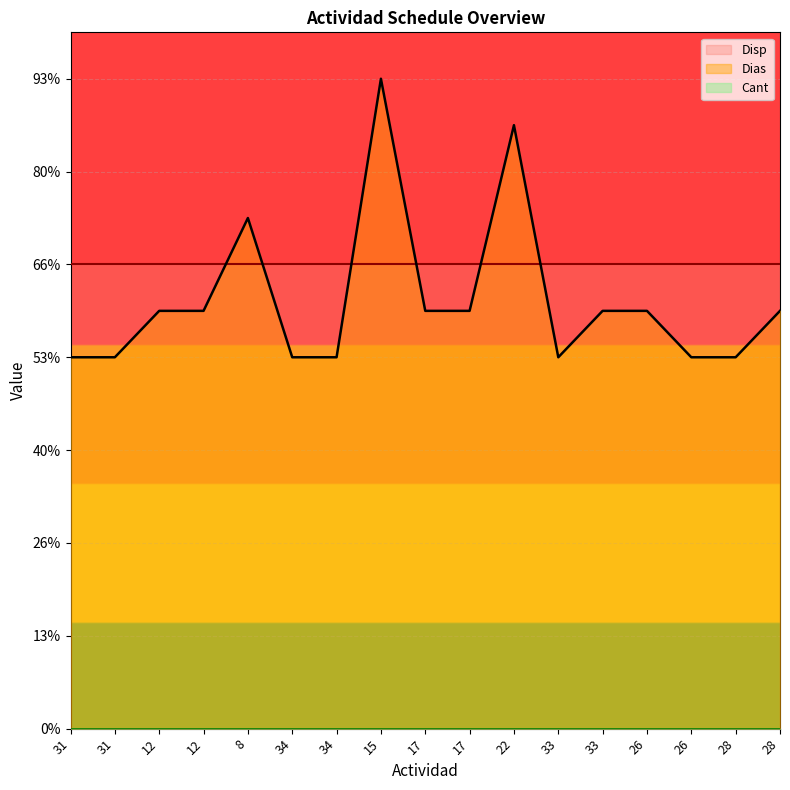

What is the label of the 14th point from the left?

26